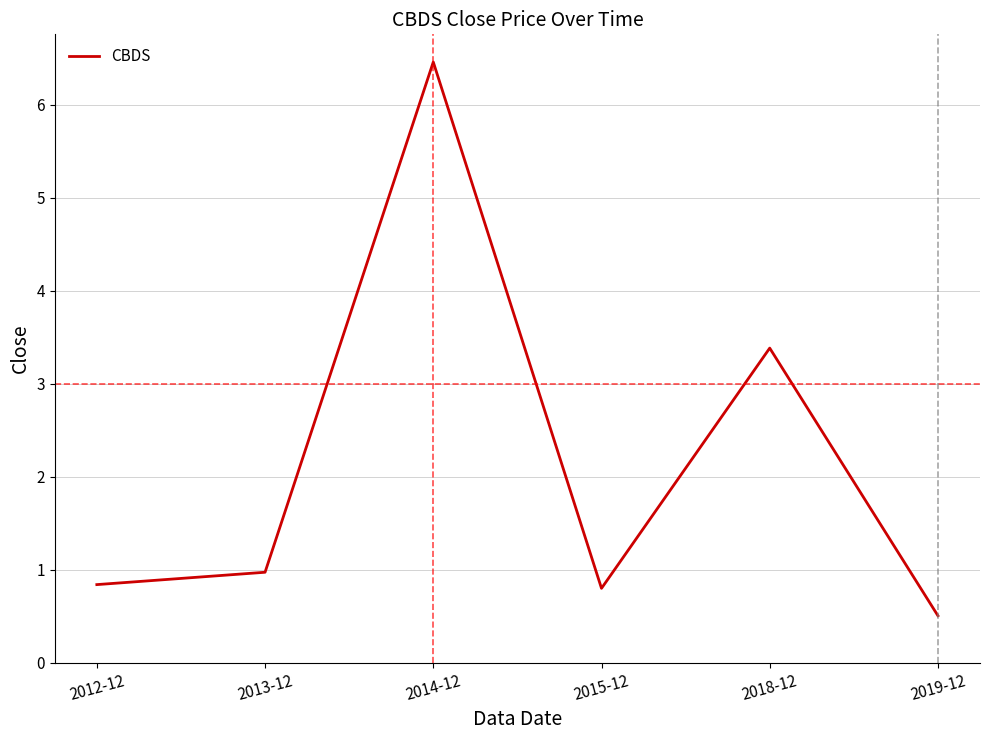

Is this an area chart (filled region under the line)?

No